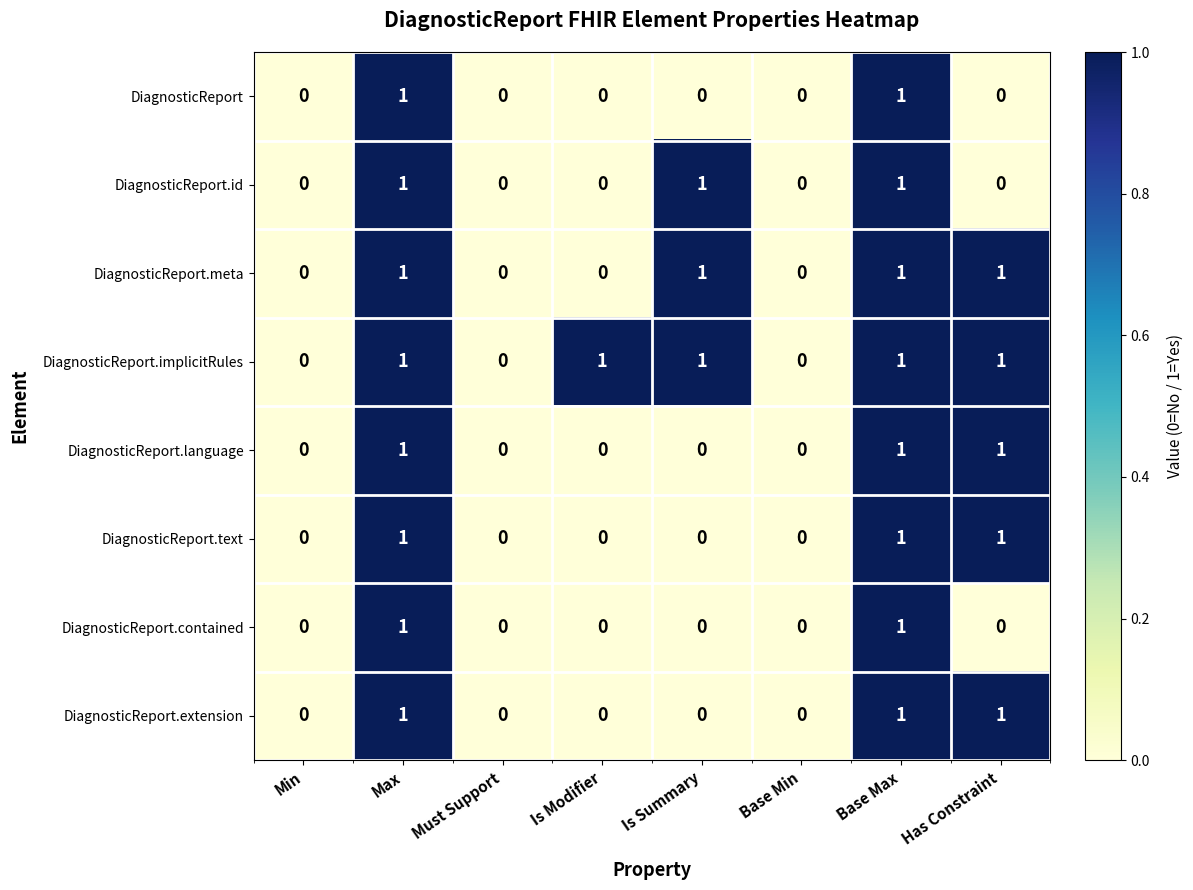

Count the number of categories in the chart.

8